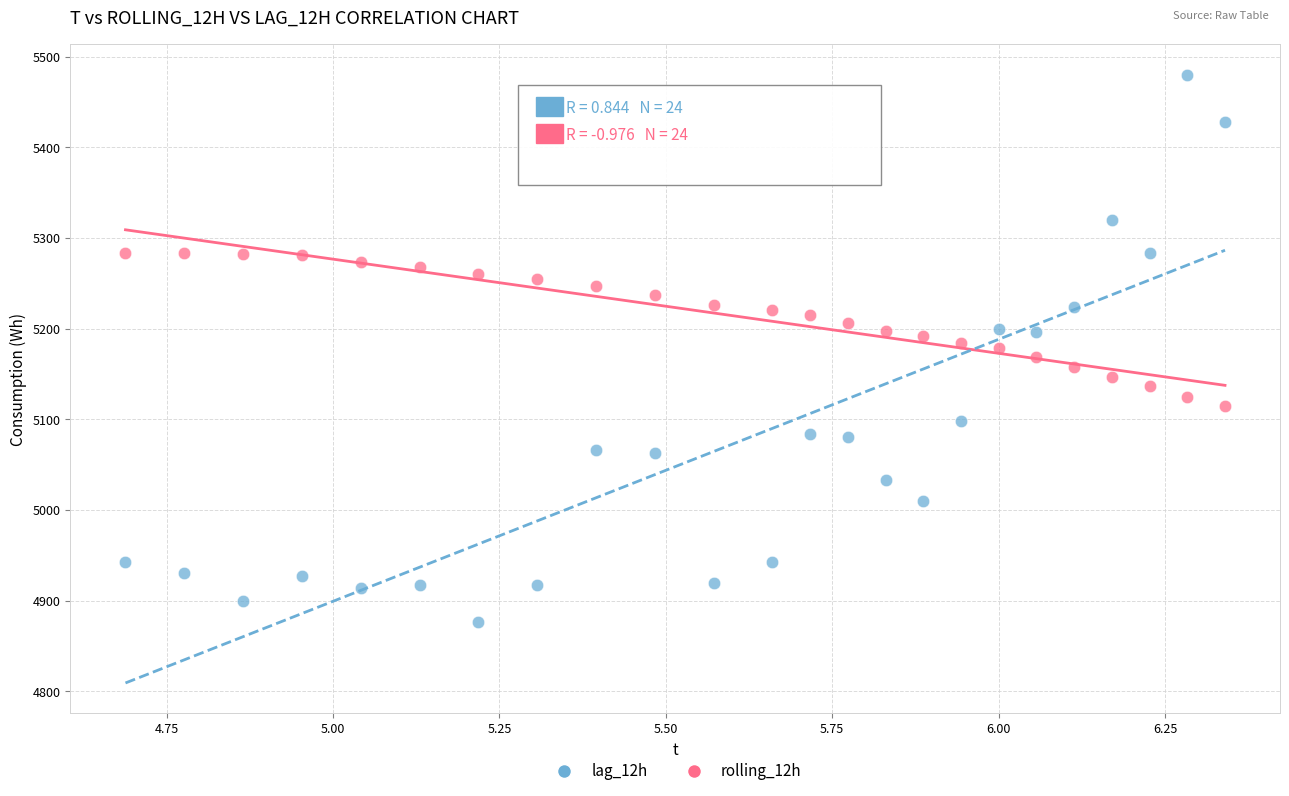

What is the X range (max minus min) for the scatter plot?

1.7